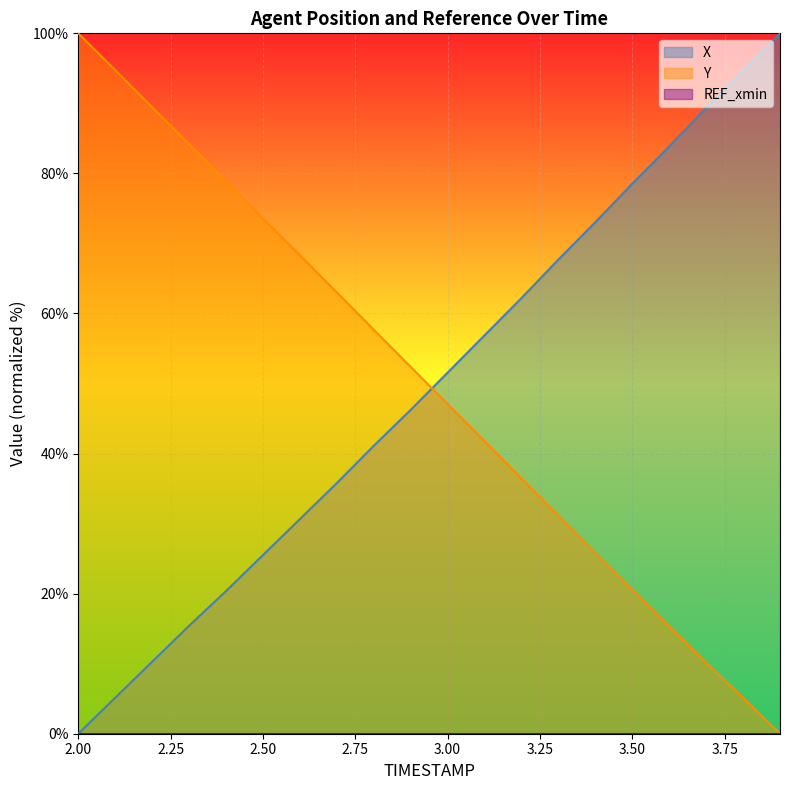

What is the spread (max minus min) of values at 3.6?

68.5